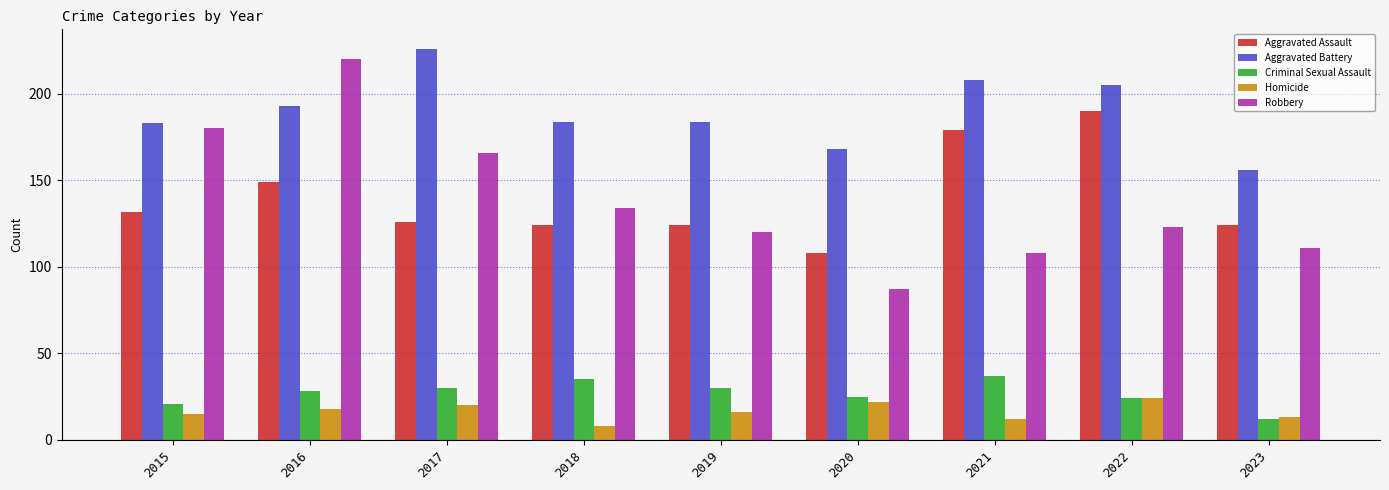

What is the lowest value of the Homicide series?

8